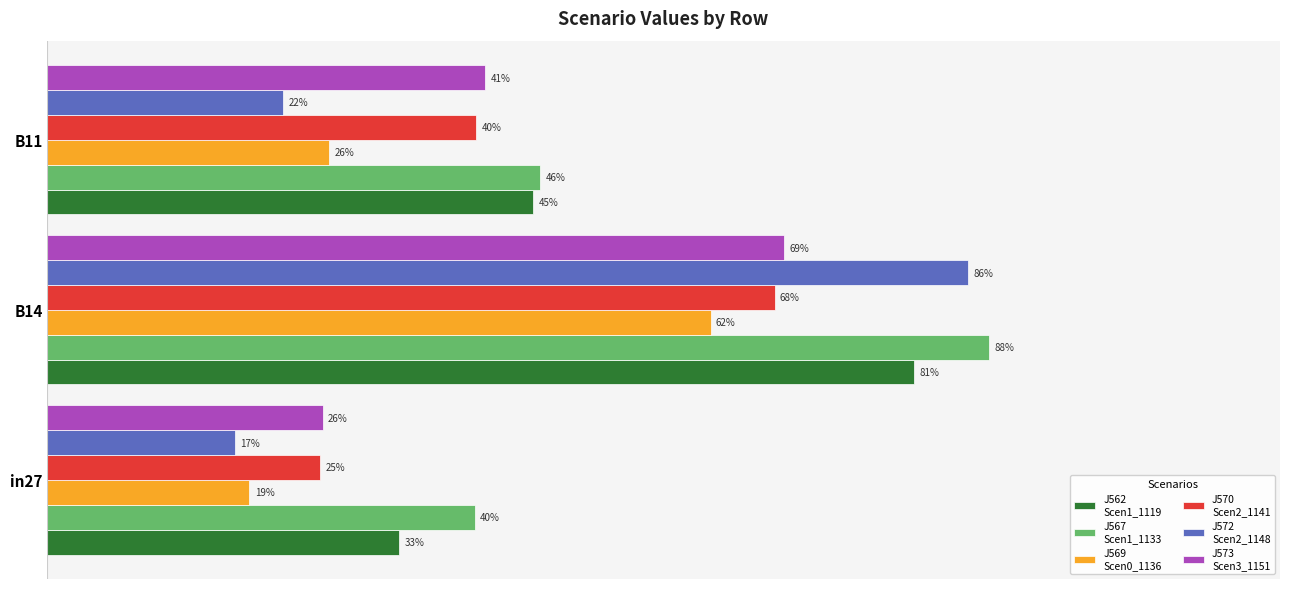

True or false: job572_scenario2_1148 has a value of 0.1 at in27.

False